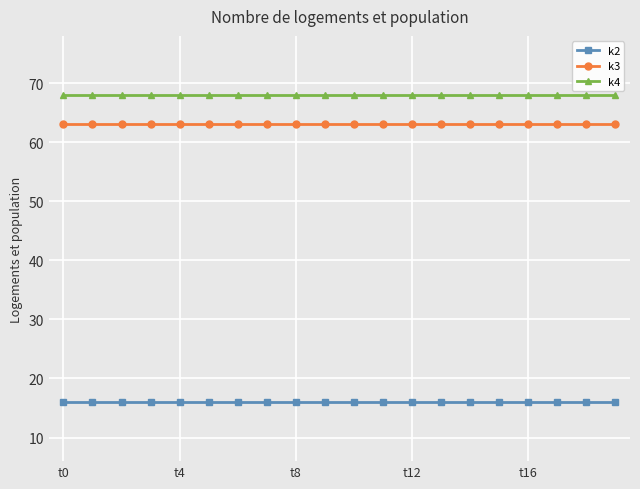

At how many categories does at least one series exceed 40?

20